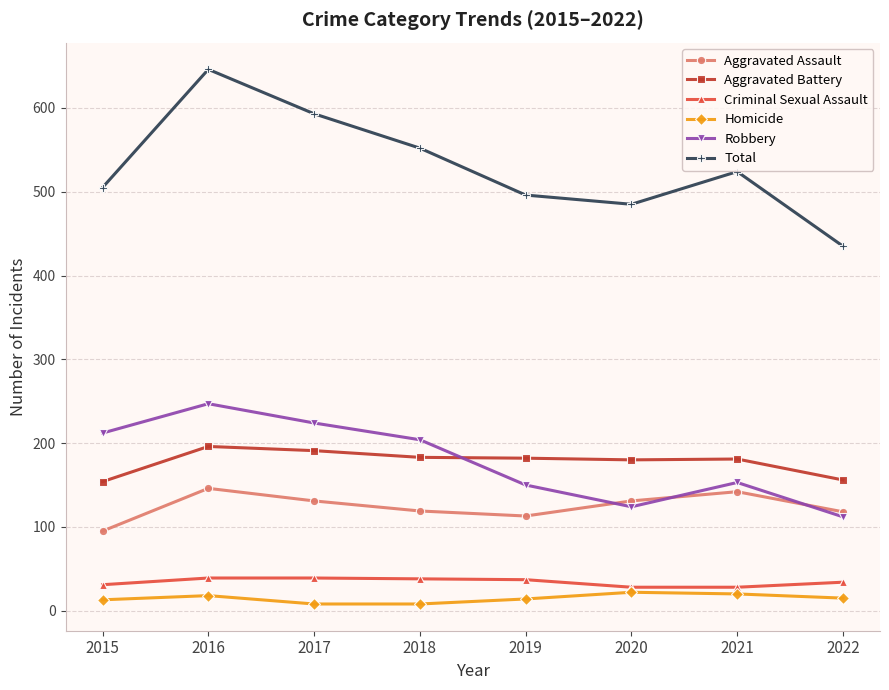

Which series changed the most between 2017 and 2018?

Total